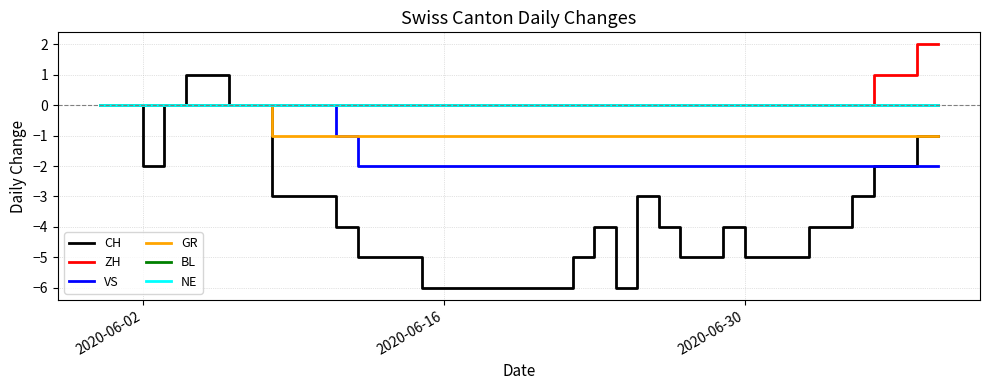

Is this an area chart (filled region under the line)?

No